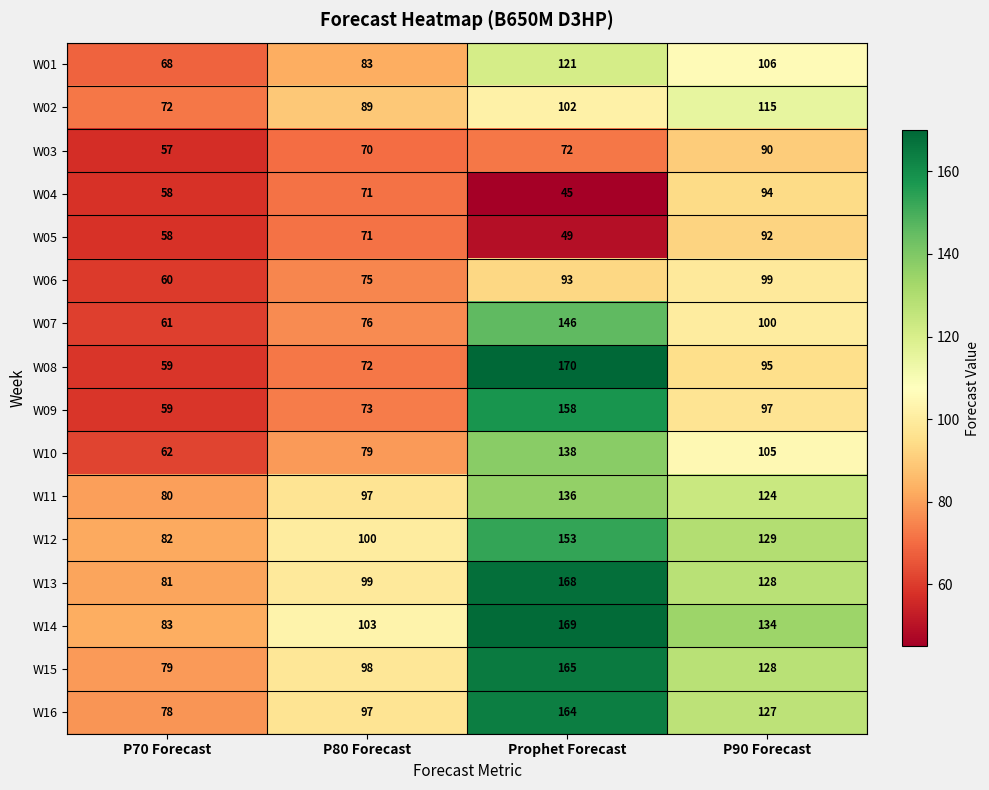

List the series in order of their peak value, highest first.

W08, W14, W13, W15, W16, W09, W12, W07, W10, W11, W01, W02, W06, W04, W05, W03